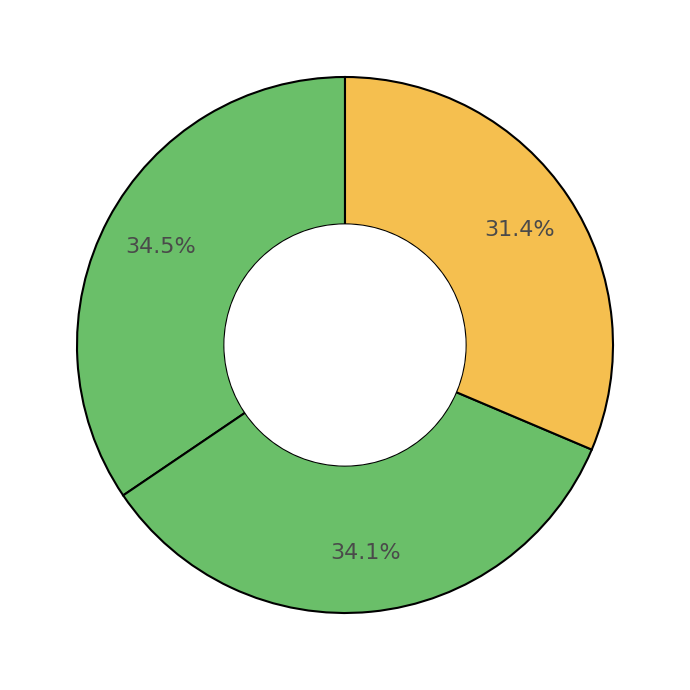

Count the number of slices in the pie.

3